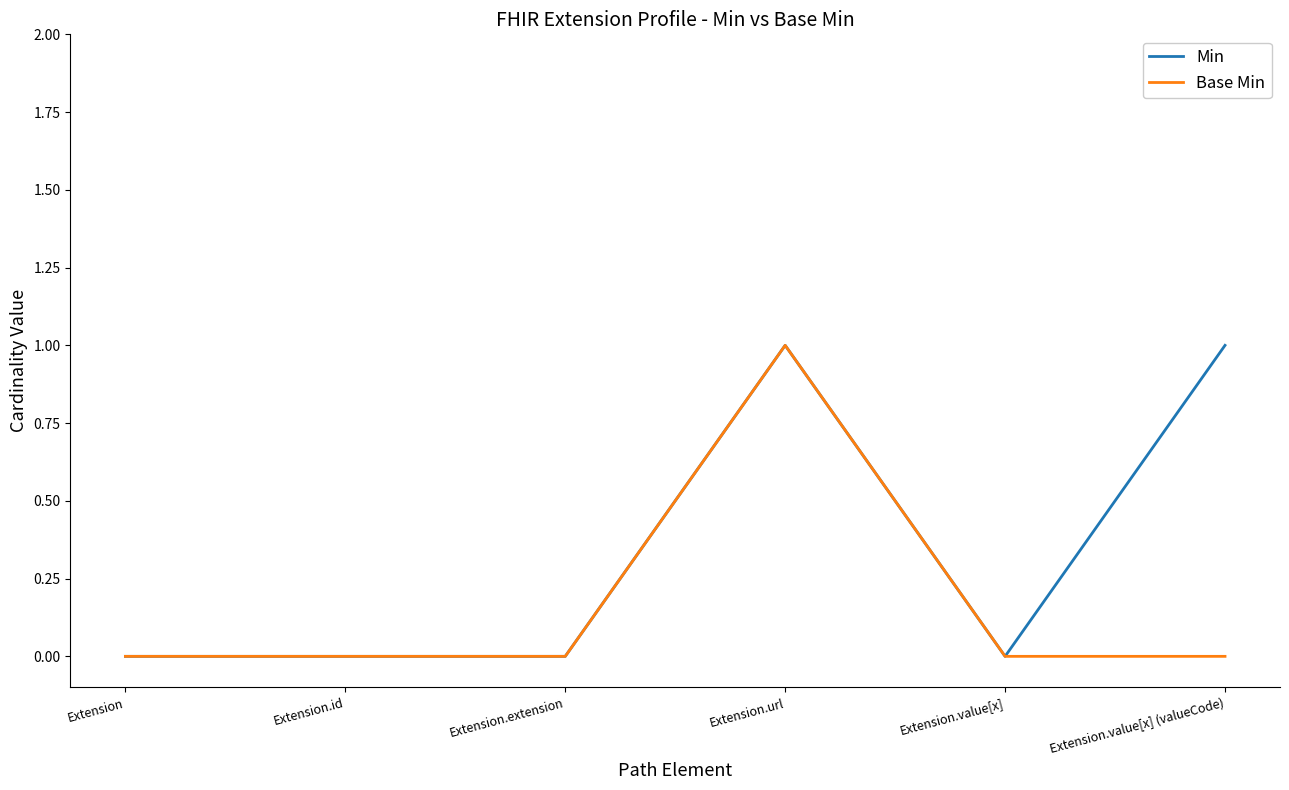

Reading left to right, extract all data points from this chart.

Min: 0	0	0	1	0	1
Base Min: 0	0	0	1	0	0